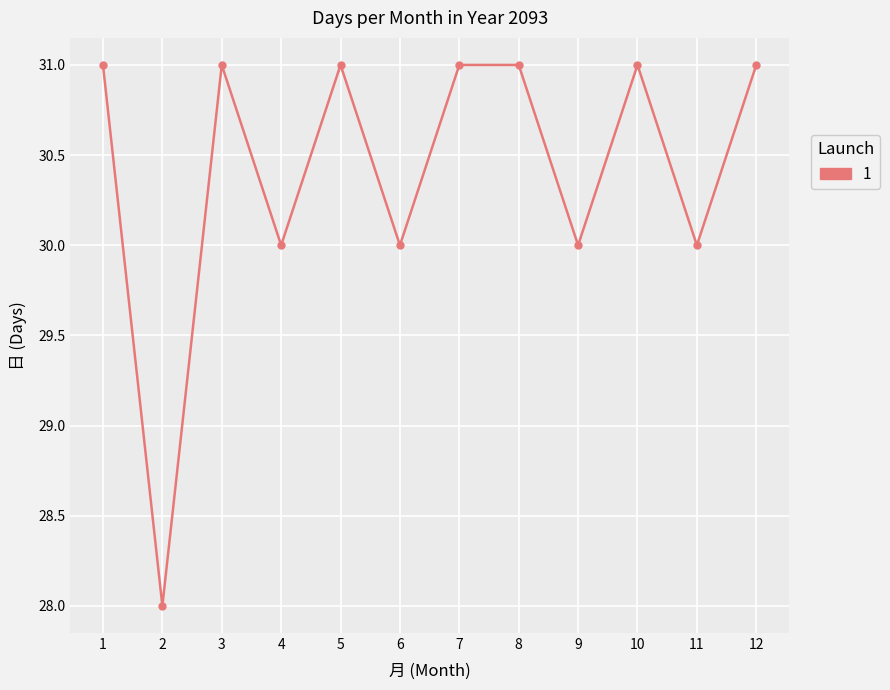

True or false: the data shows 31 at 12.

True